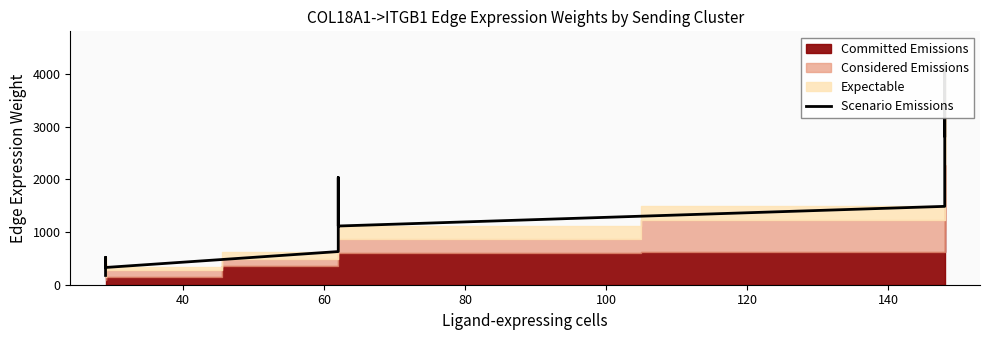

What is the greatest value displayed?

4181.8